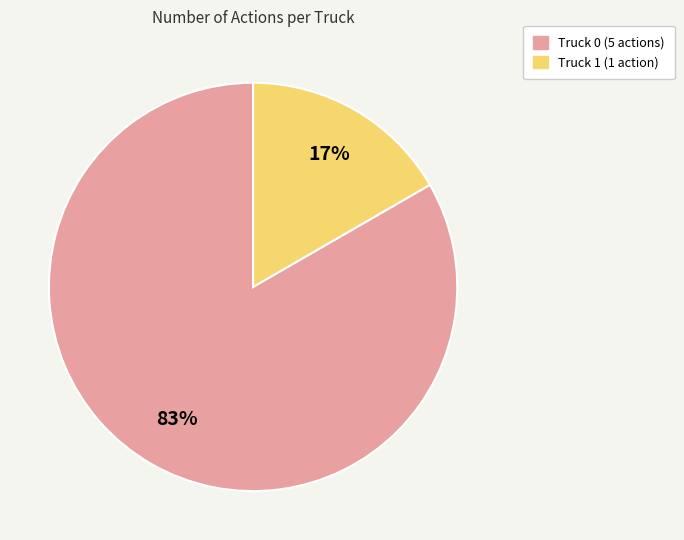

Which category has the biggest portion of the pie?

Truck 0